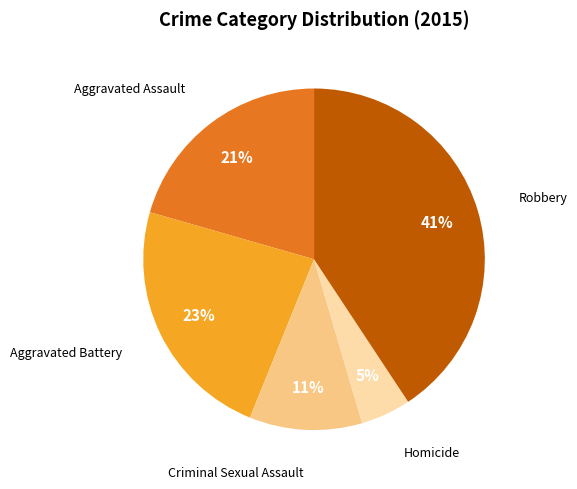

True or false: Aggravated Battery accounts for 9% of the total.

False